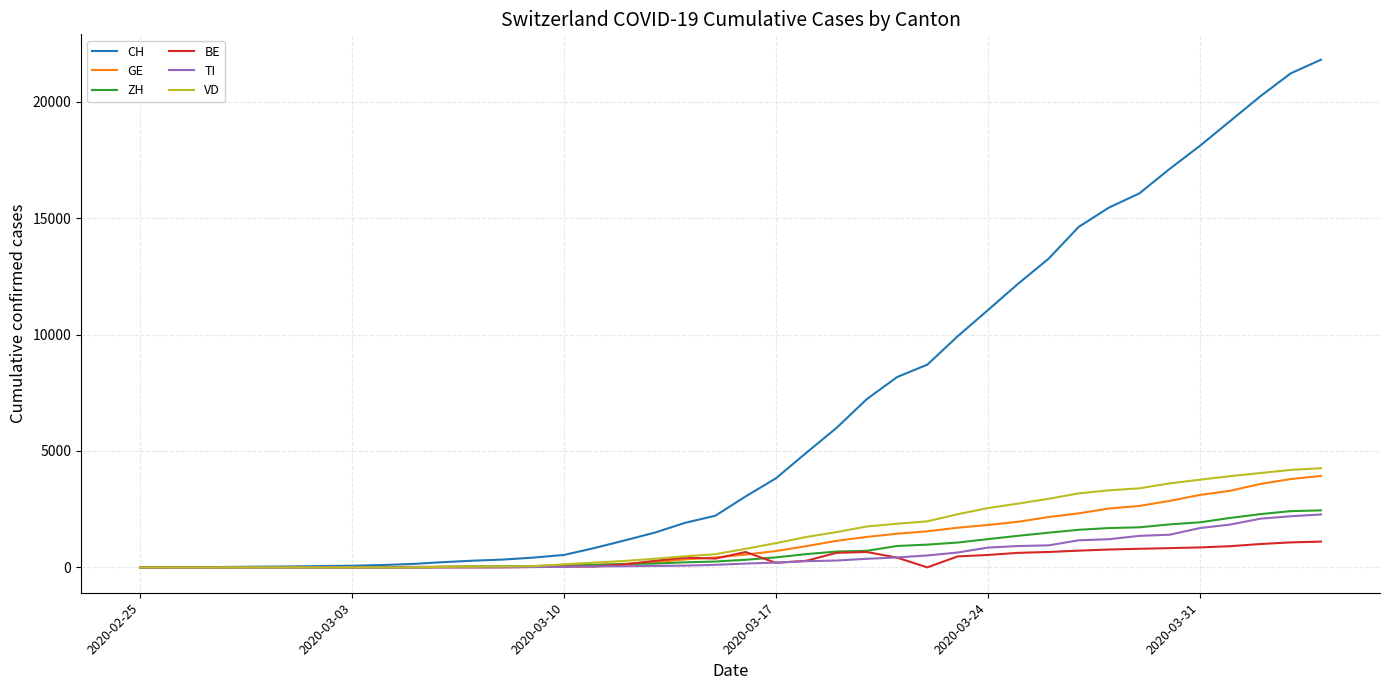

Which series has the largest total across all categories?

CH